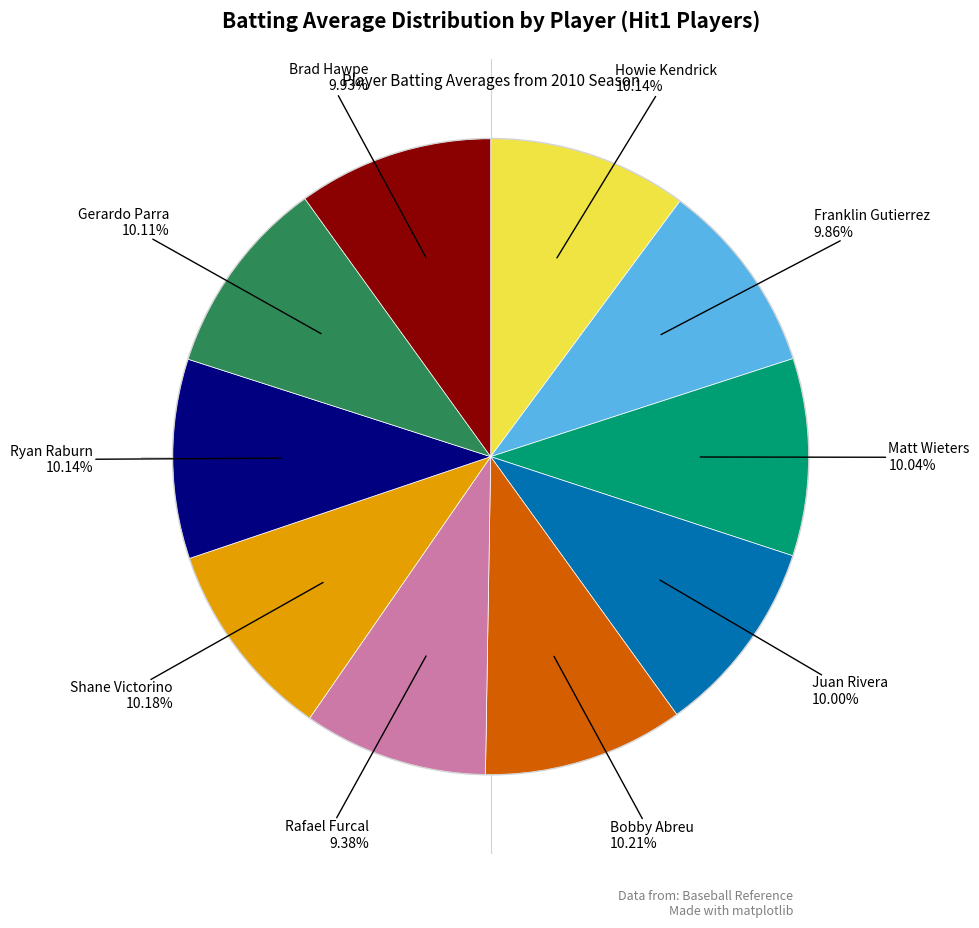

Does any single category account for the majority?

No